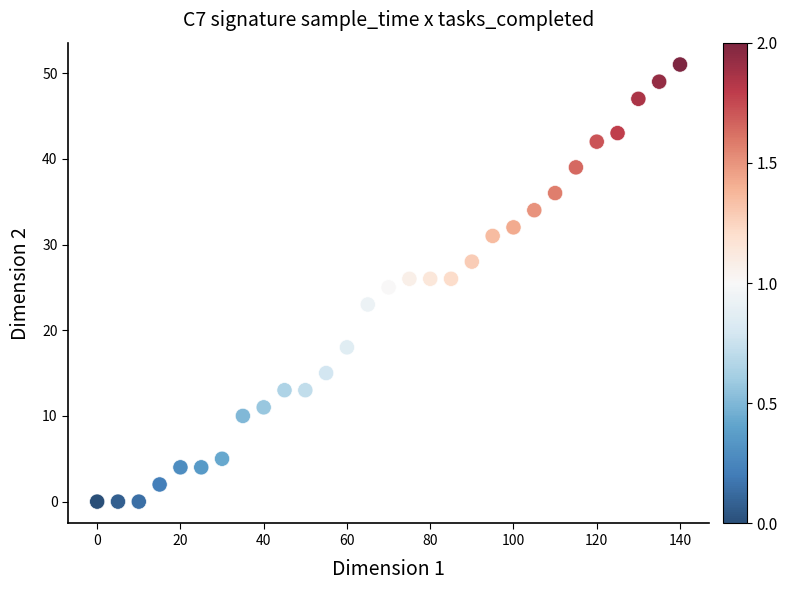

What is the range of Y values (max minus min)?

51